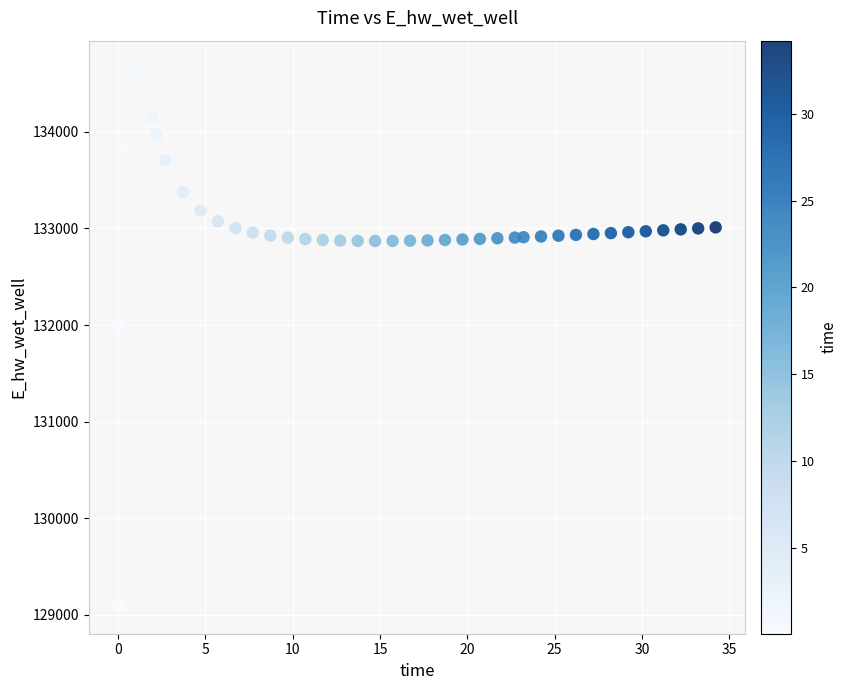

What is the range of X values (max minus min)?

34.2